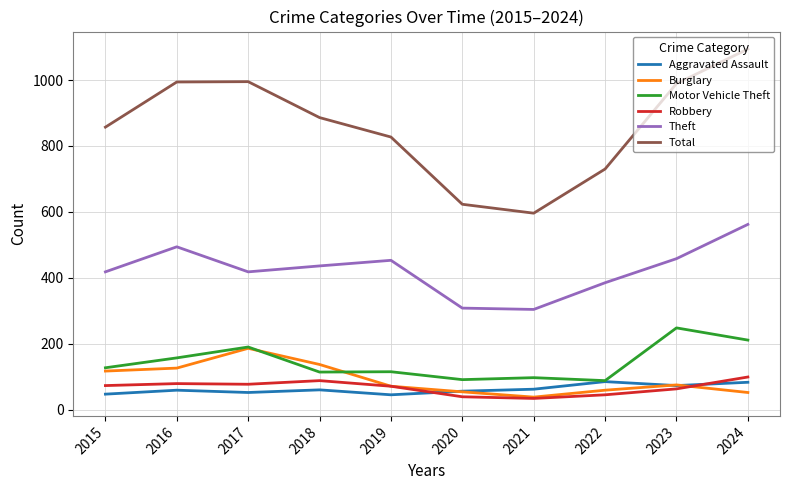

True or false: Motor Vehicle Theft and Total cross at least once.

False